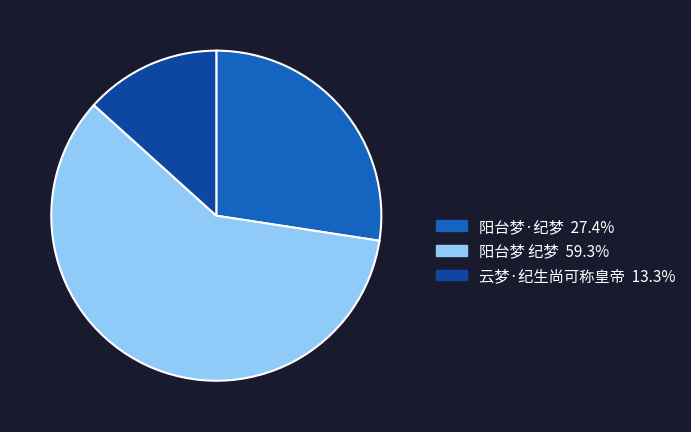

Is 阳台梦 纪梦 the majority of the pie?

Yes